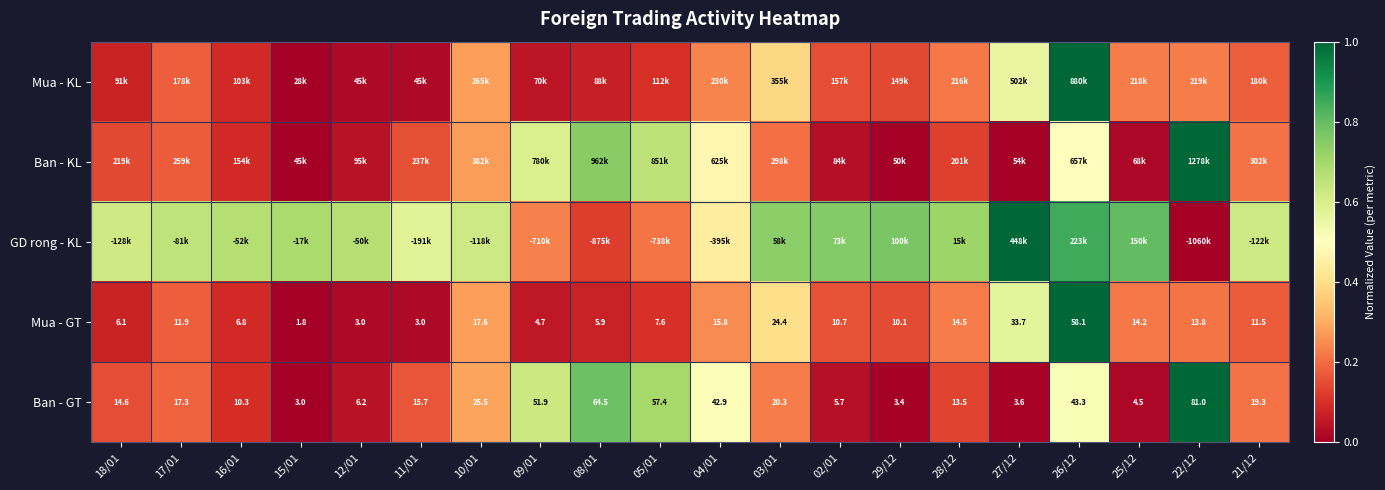

At which label does Ban - GT reach its peak?

22/12